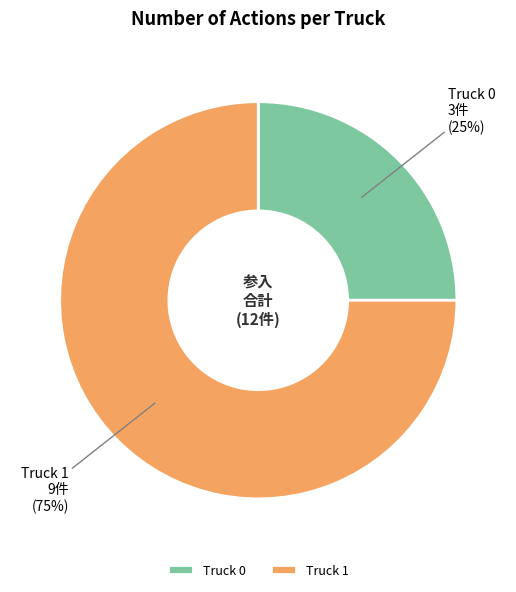

Does Truck 1 account for over 50% of the chart?

Yes